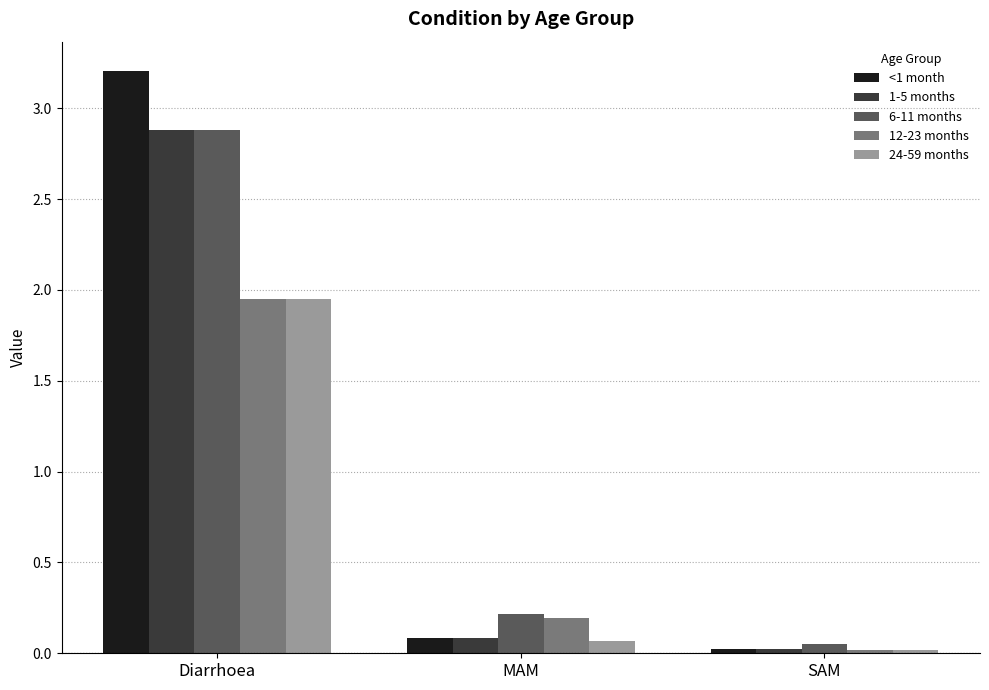

The 6-11 months series shows 2.9 at Diarrhoea. True or false?

True